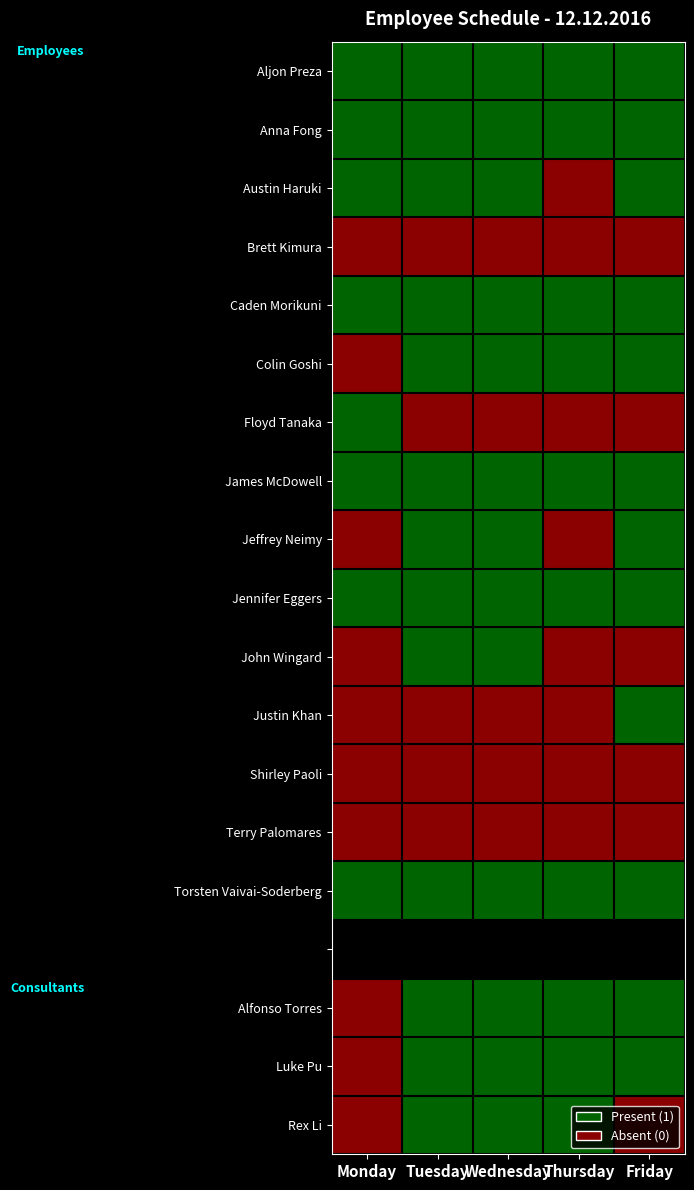

How many values in Colin Goshi are above zero?

4